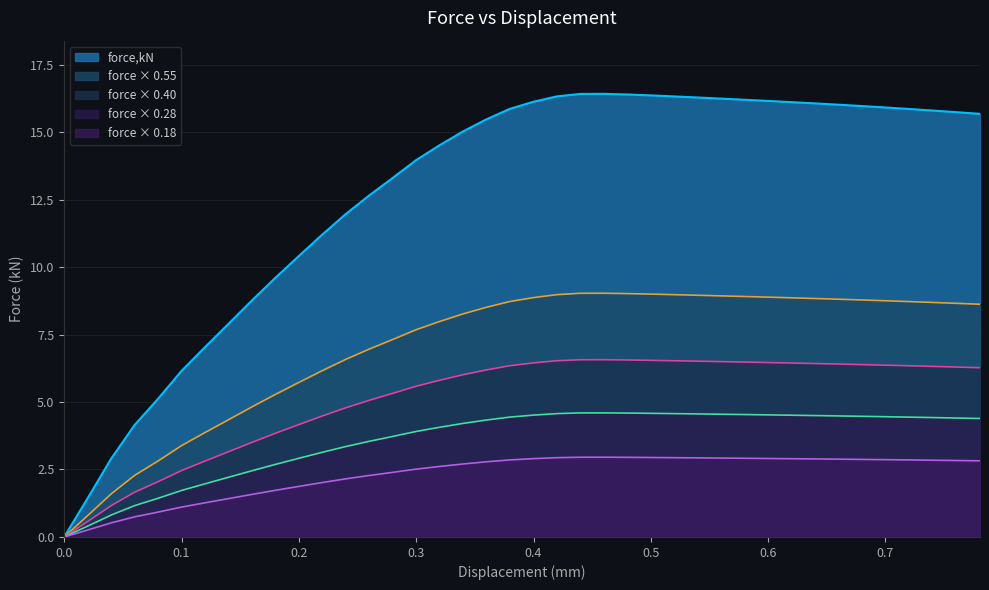

At which label does force,N (scaled) first exceed 8?

0.33959